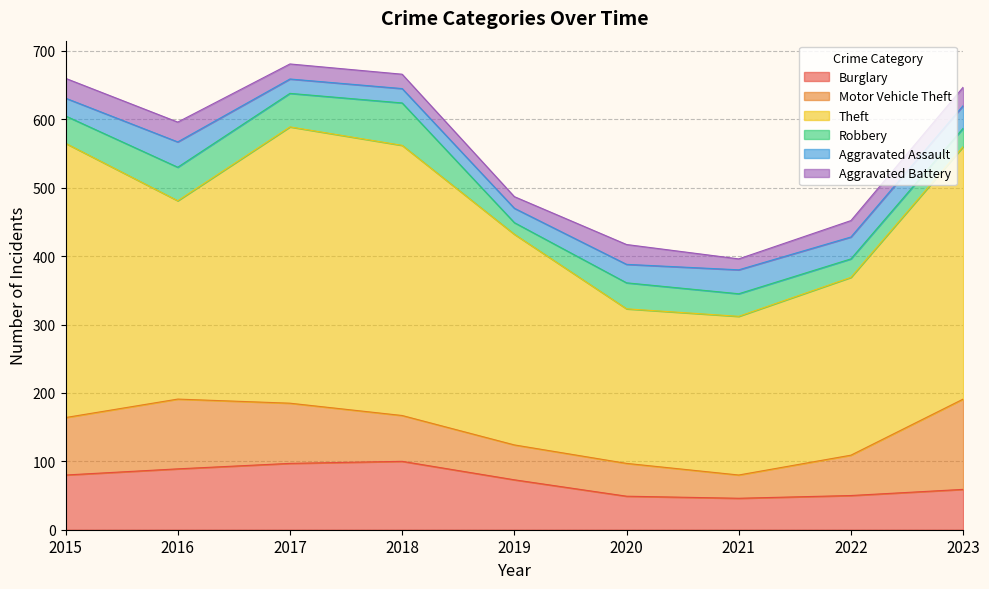

Which series changed the most between 2016 and 2018?

Theft